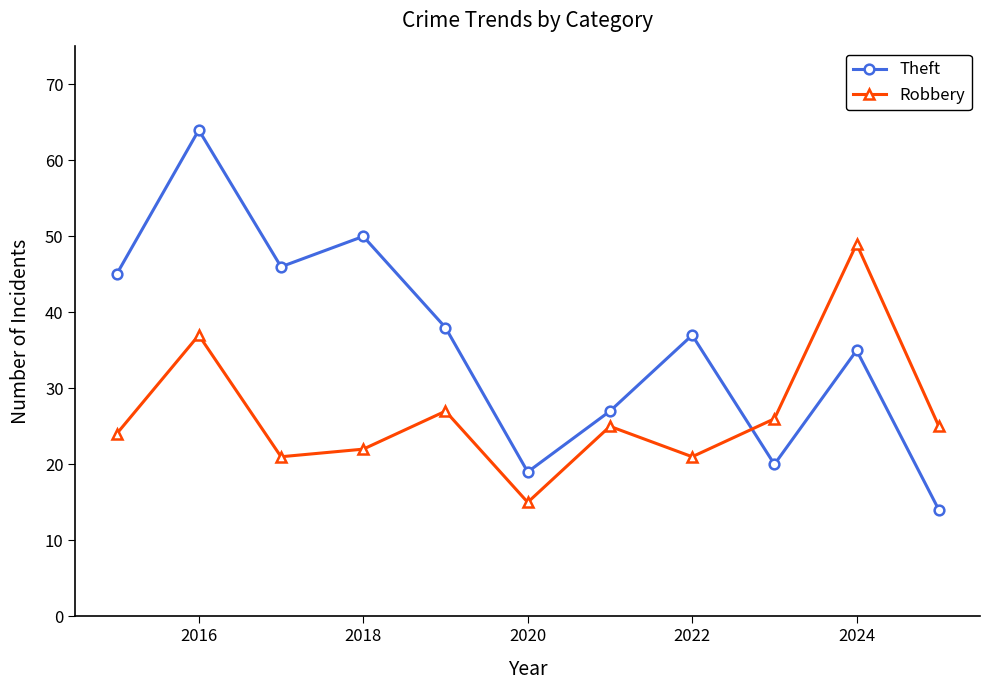

How many interior local peaks does the Theft series have?

4